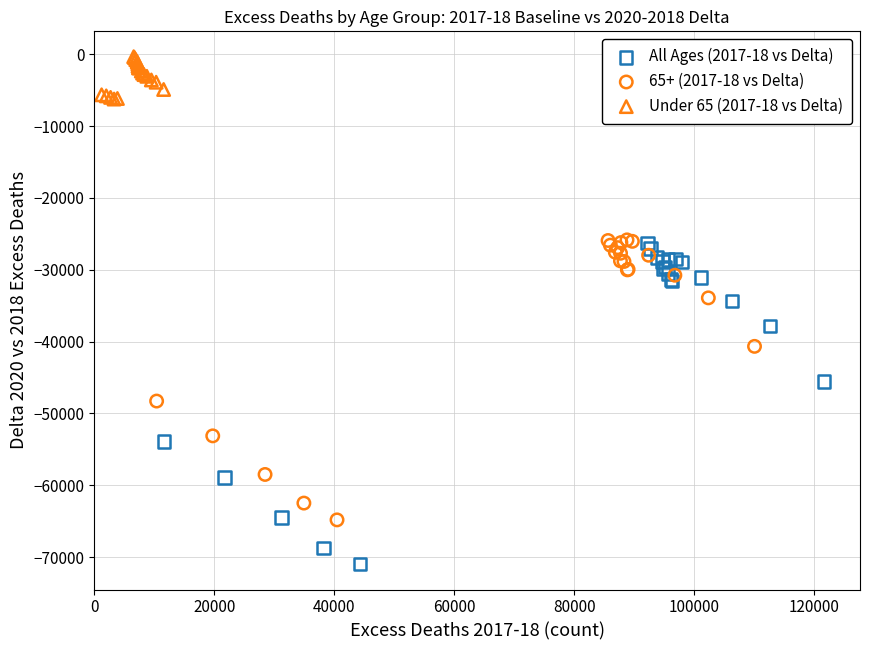

What are all the series names shown in the legend?

All Ages (2017-18 vs Delta), 65+ (2017-18 vs Delta), Under 65 (2017-18 vs Delta)